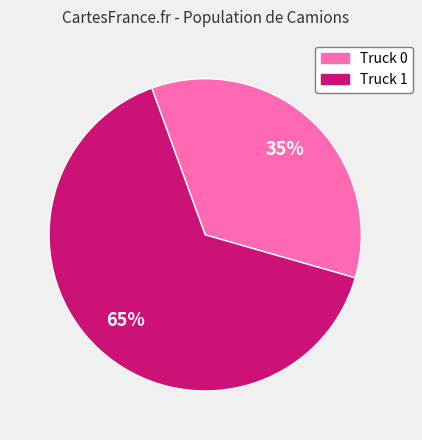

Which has a higher value, Truck 0 or Truck 1?

Truck 1